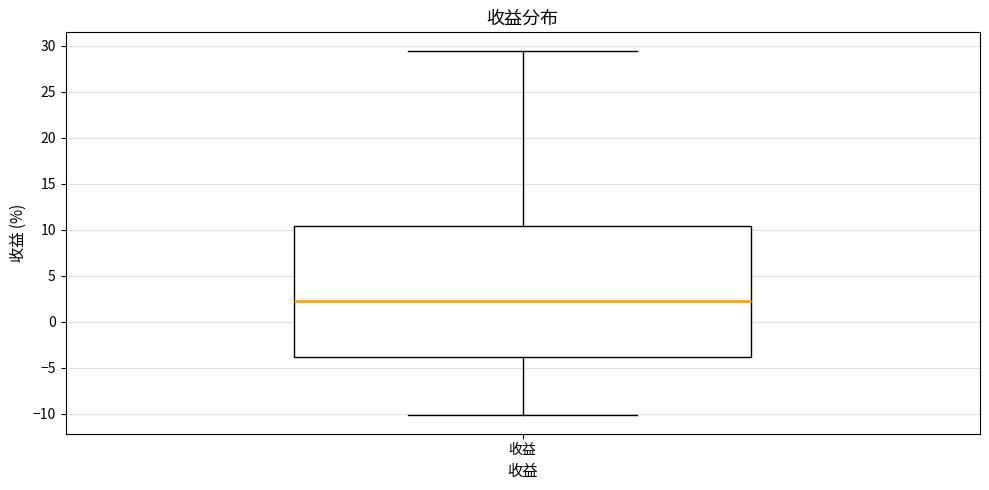

Read this box plot against the y-axis: the position of the median line, the range covered by the box, and the ends of both whiskers. The values are not printed on the chart, so give them approximately, as read against the axis.

median 2.5, box -4.0 to 10.5, whiskers -10.0 to 29.5